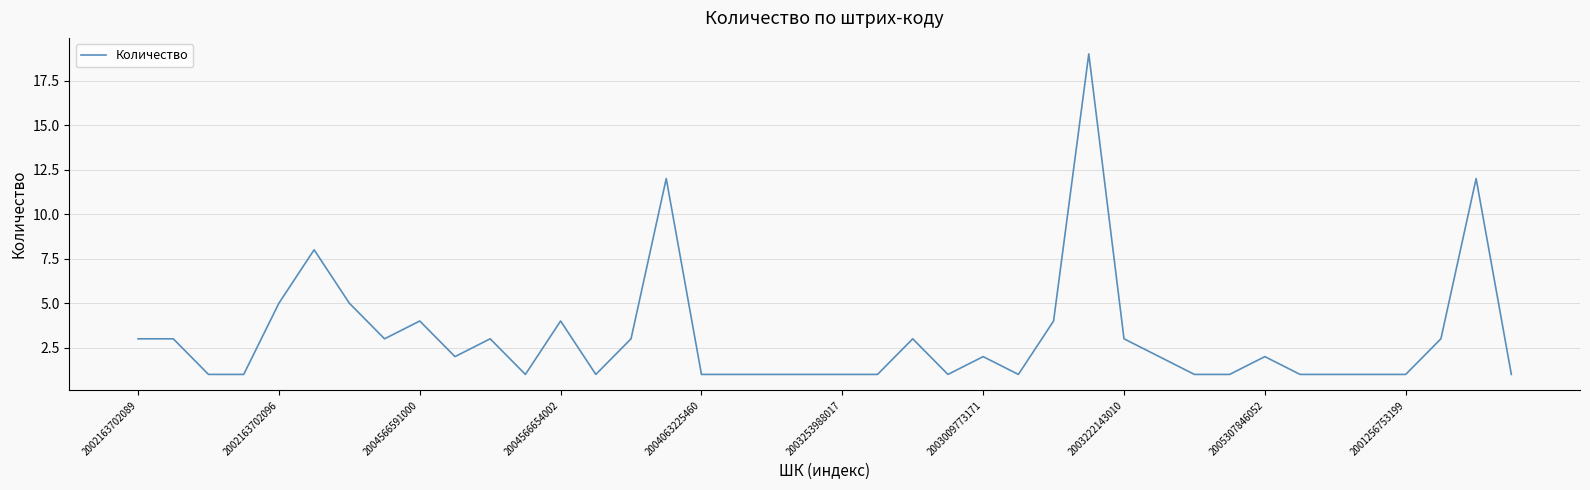

What is the sum of all values?

124